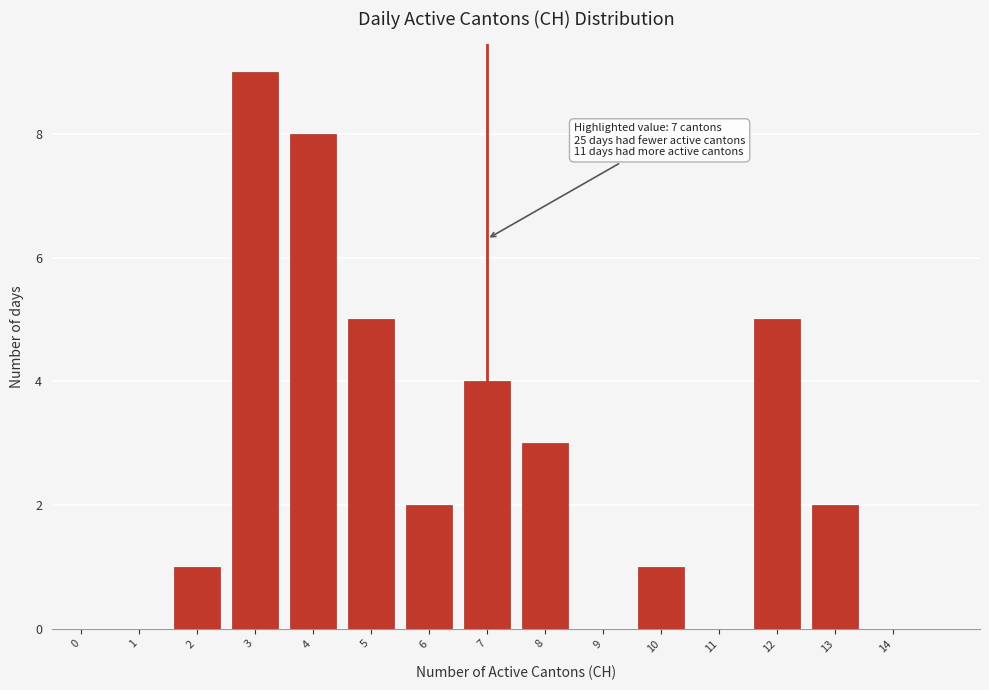

Reading left to right, what are all the values shown in this chart?

0=0	1=0	2=1	3=9	4=8	5=5	6=2	7=4	8=3	9=0	10=1	11=0	12=5	13=2	14=0